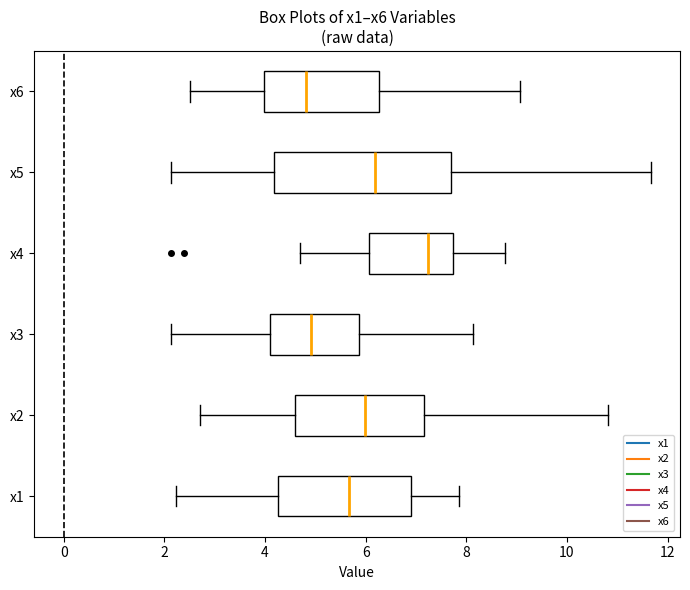

Which box is the widest, from its left edge to its right edge?

x5